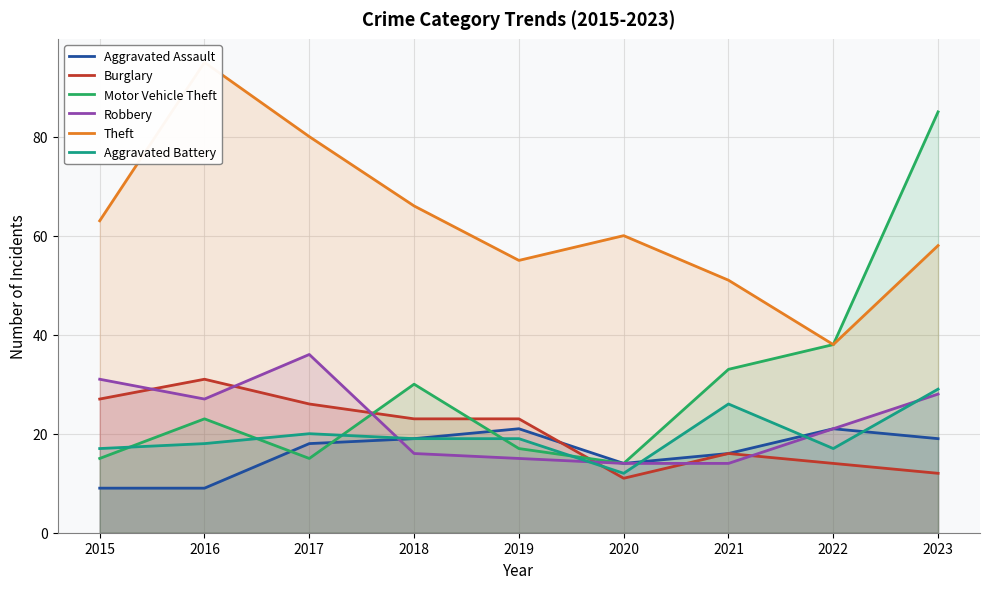

At which category does Motor Vehicle Theft reach its first local valley?

2017